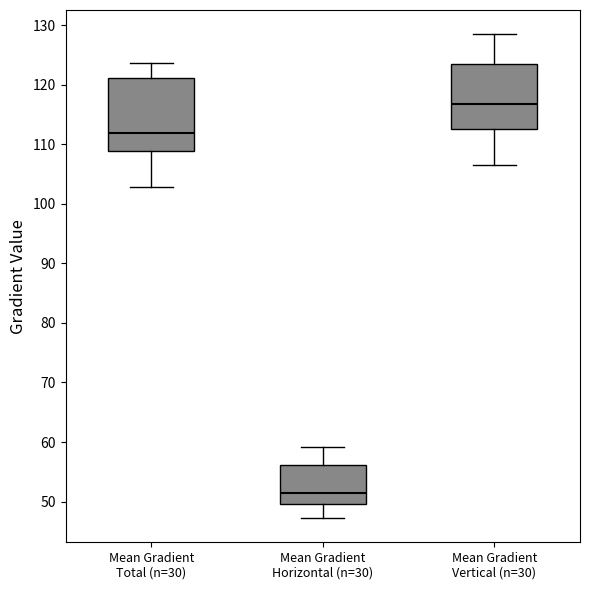

Reading left to right, read every box against the y-axis: the position of its median line, the range the box covers, and the ends of its whiskers. The values are not printed on the chart, so give them approximately, as read against the axis.

Mean Gradient Total (n=30): median 112, box 109 to 121, whiskers 103 to 124
Mean Gradient Horizontal (n=30): median 52, box 50 to 56, whiskers 47 to 59
Mean Gradient Vertical (n=30): median 117, box 112 to 124, whiskers 107 to 128